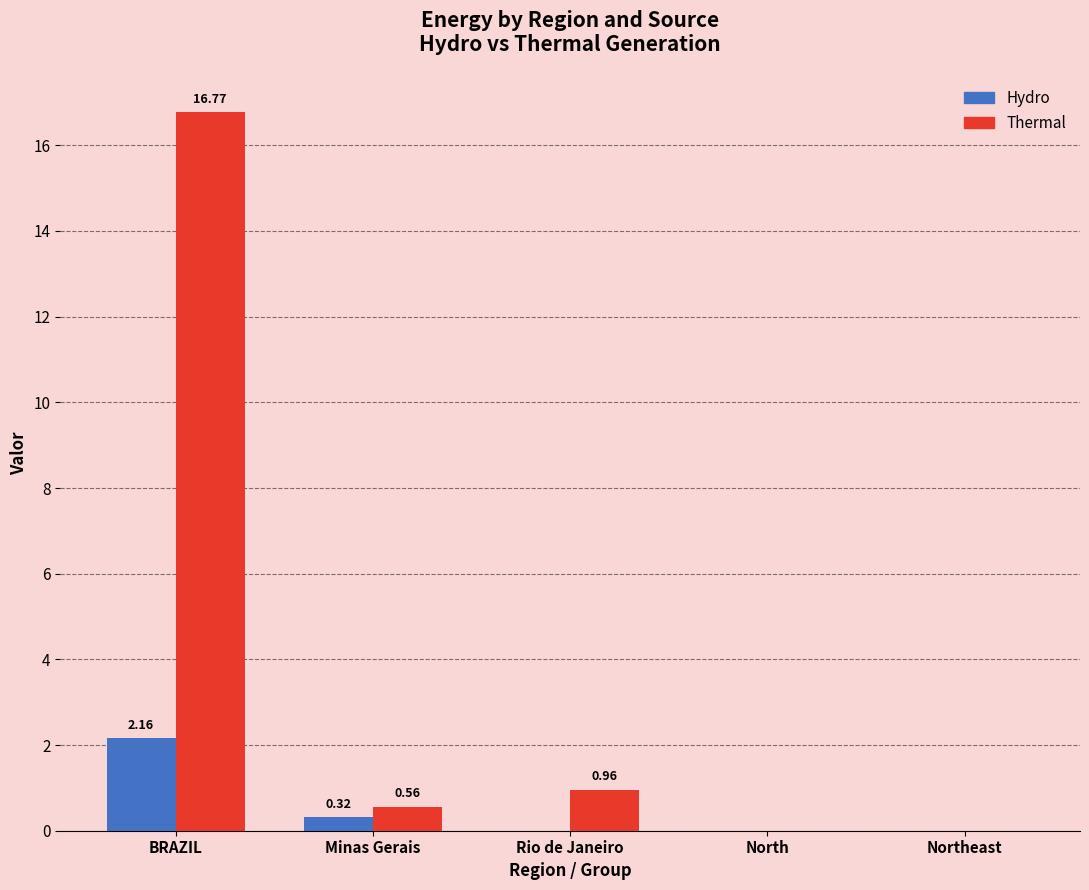

The Thermal series shows 1.7 at Rio de Janeiro. True or false?

False